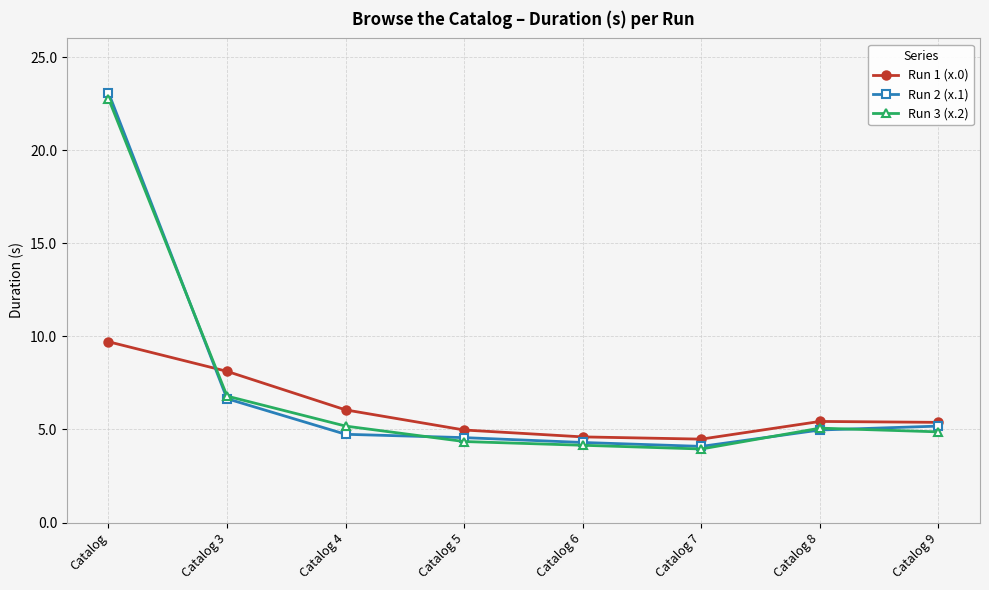

True or false: Run 2 (x.1) has more than 2 points higher than both neighbors.

False